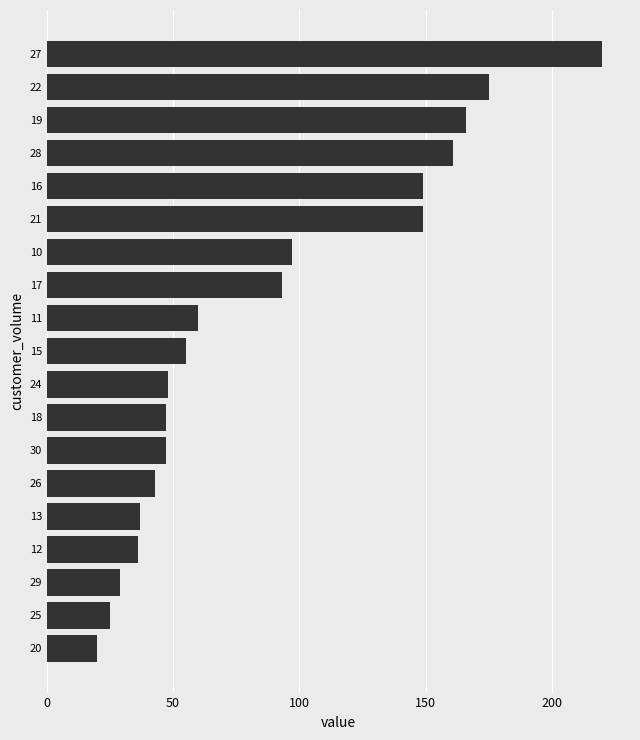

What is the maximum value shown in the chart?

220